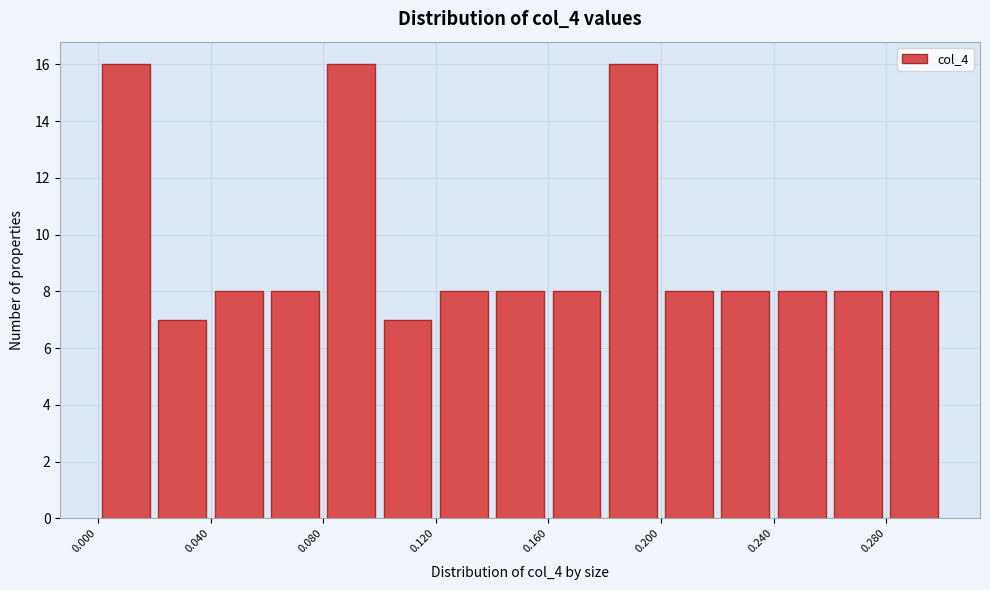

How tall is the bar that spans 0.16 to 0.18 on the x-axis? The values are not printed on the chart, so give them approximately, as read against the axis.

8